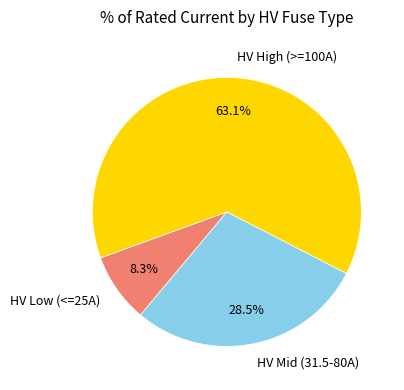

What is the largest slice in the pie chart?

HV High (>=100A)